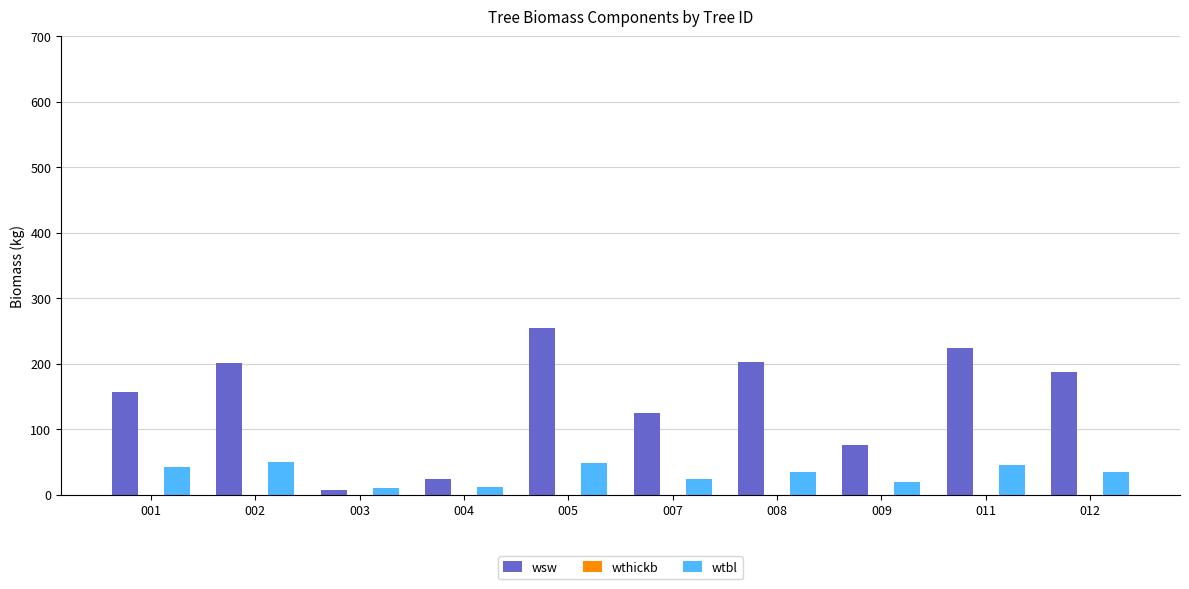

What is the maximum value for wtbl?

50.7